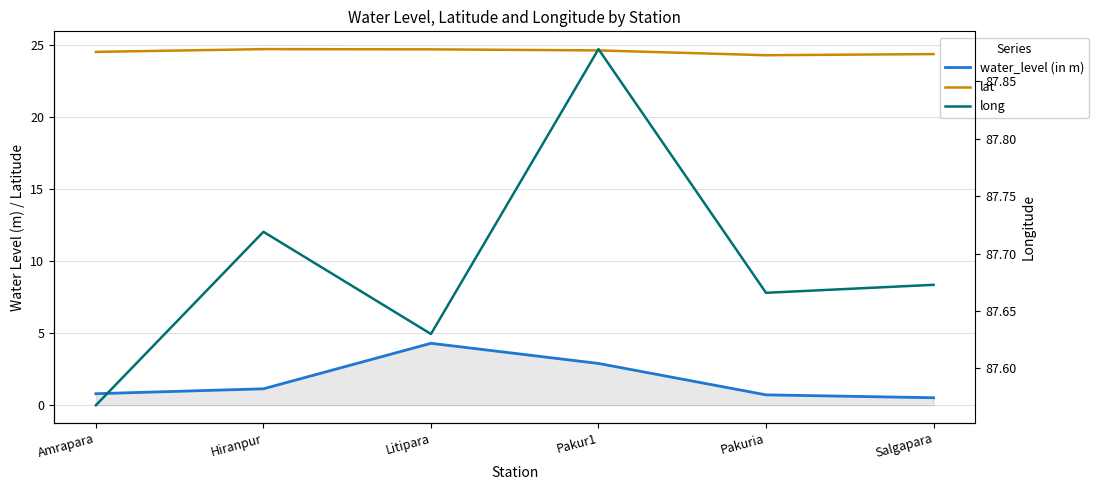

Where is lat nearest to the value 24?

Pakuria